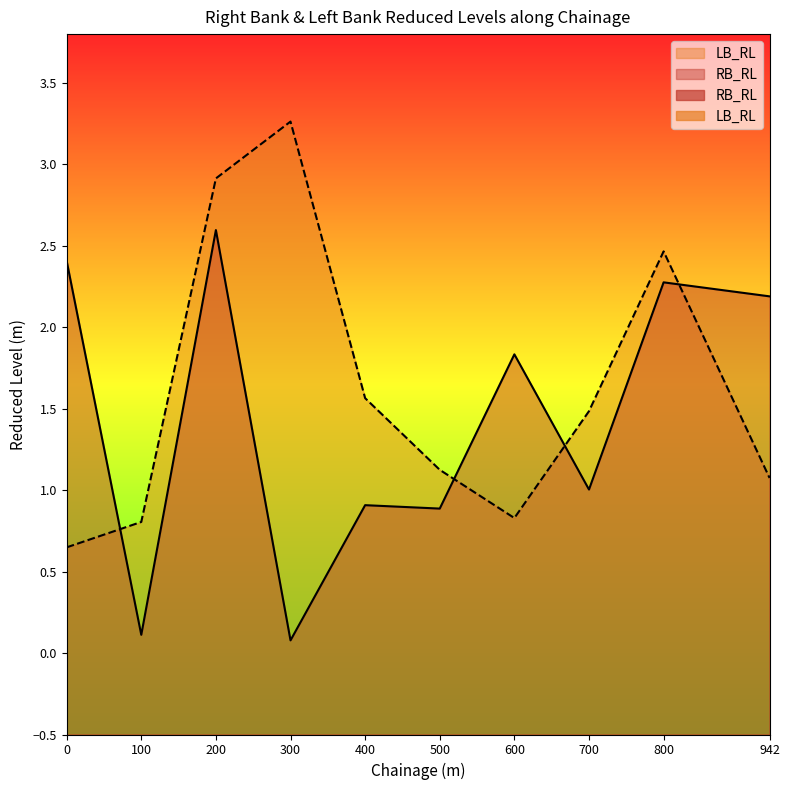

What is the total value across all series at 100?

0.9